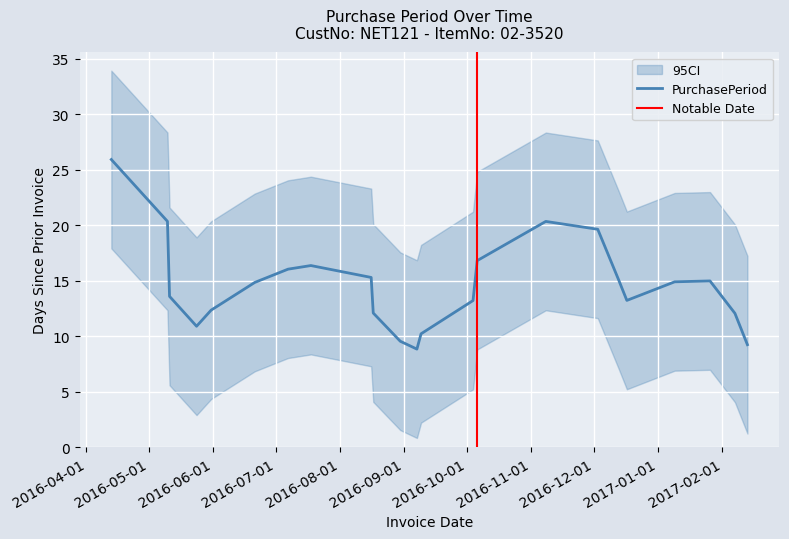

Count the number of categories in the chart.

23